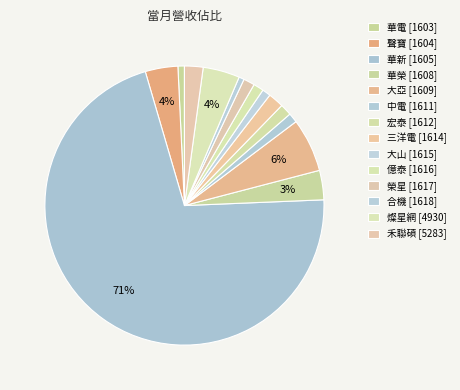

True or false: 大亞 [1609] accounts for 1% of the total.

False